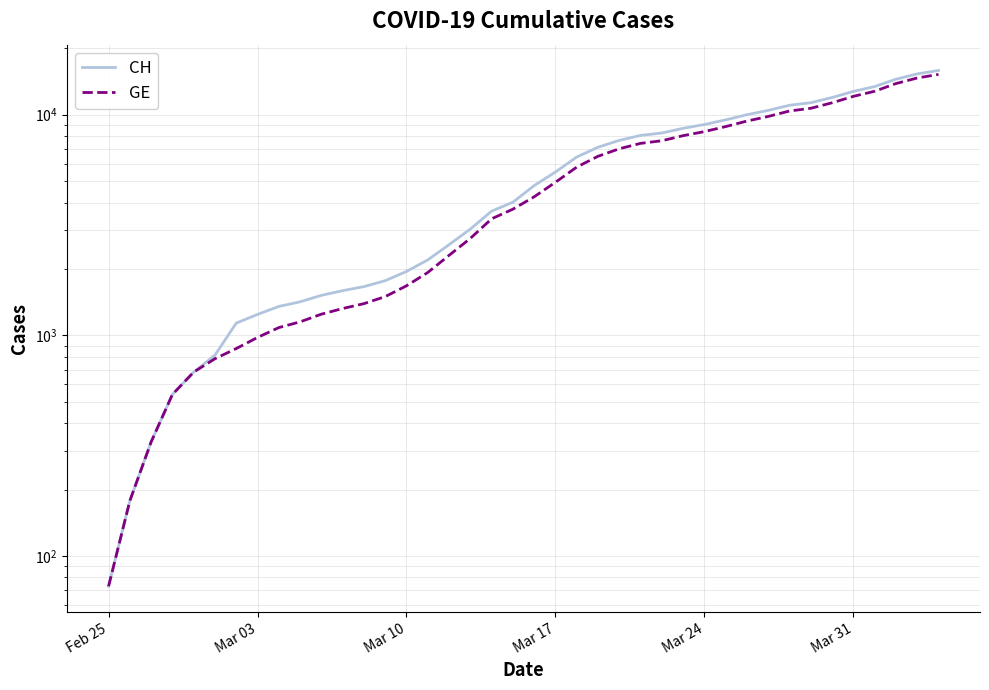

What is the sum of all GE values?

216959